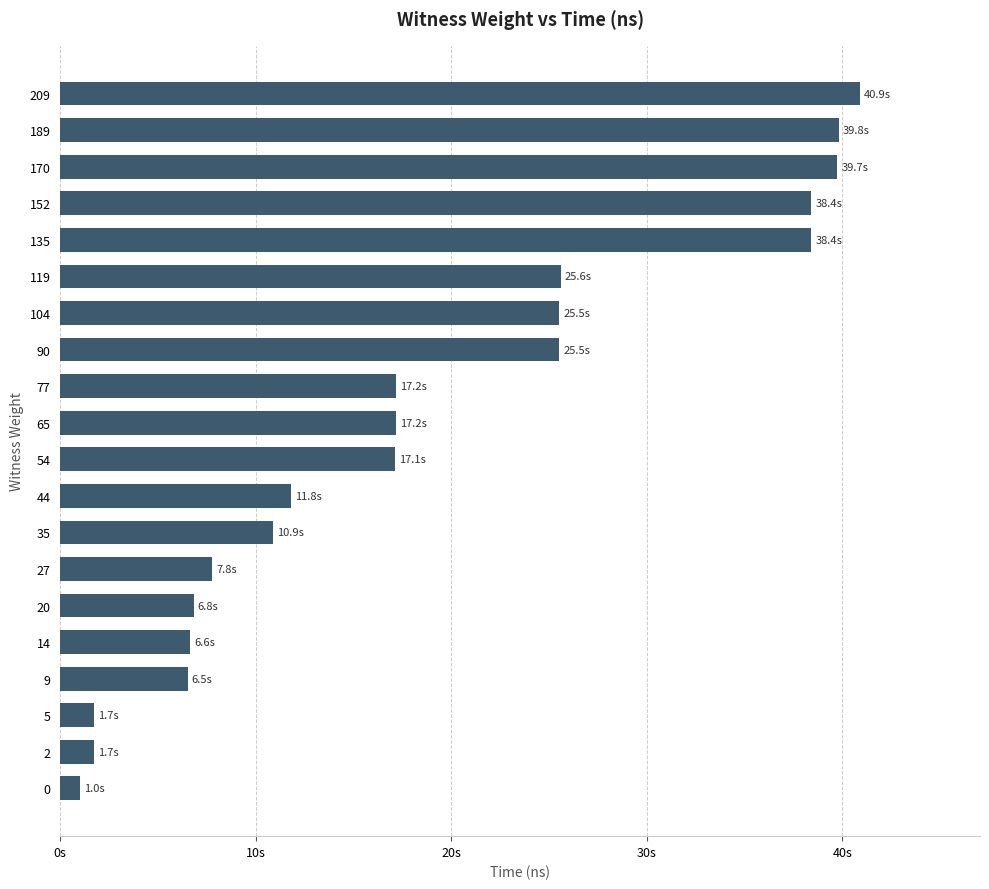

Are the bars horizontal?

Yes